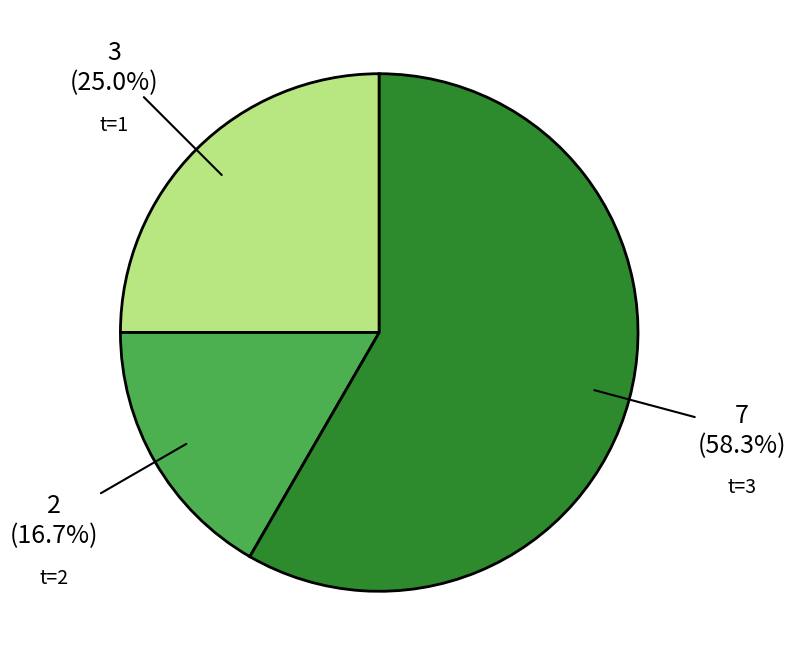

Does any single category account for the majority?

Yes